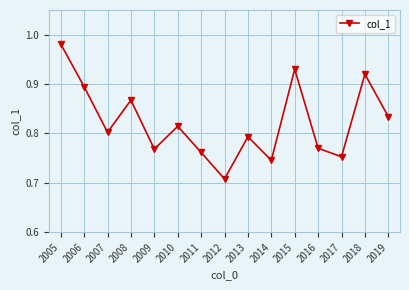

Which category has the highest value across all series?

2005